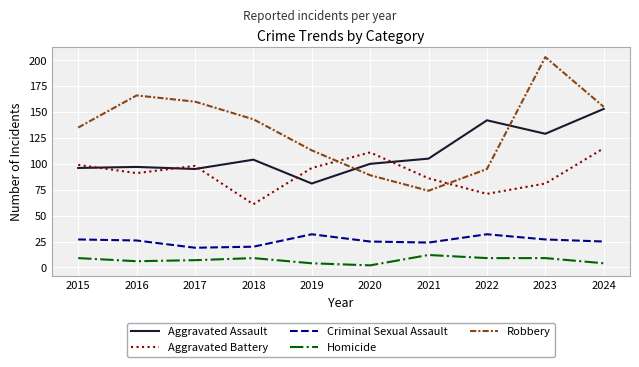

How many values in the Aggravated Assault series are below 104?

5